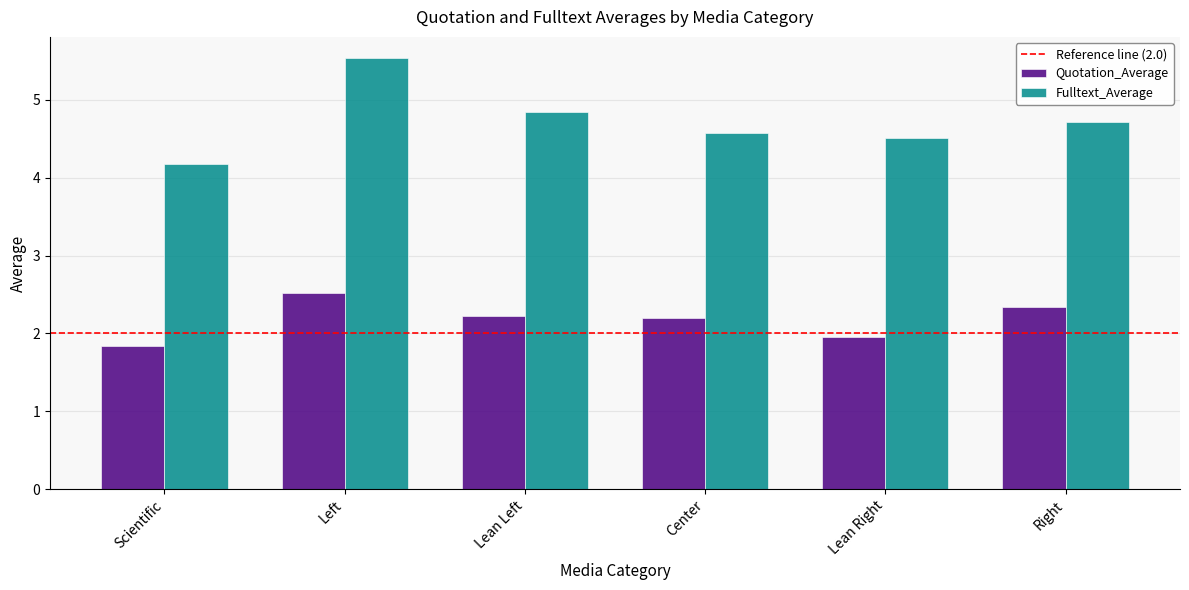

Which series changed the most between Scientific and Lean Right?

Fulltext_Average